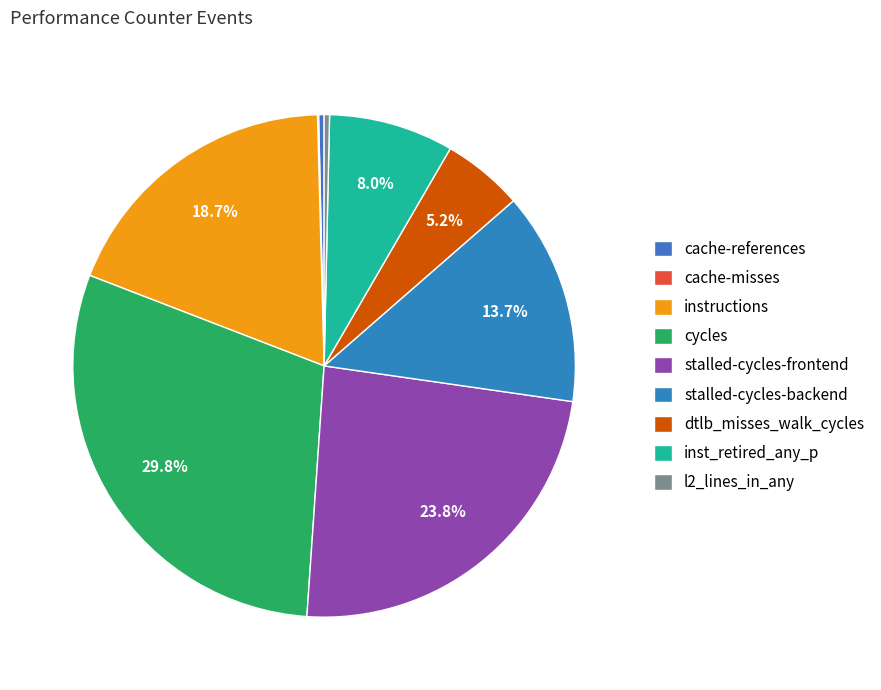

Is cache-misses the majority of the pie?

No